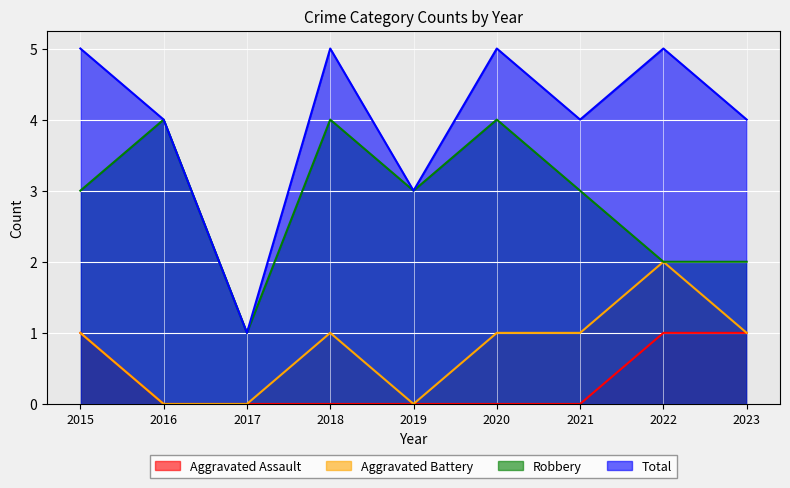

How many distinct data groups are displayed?

4